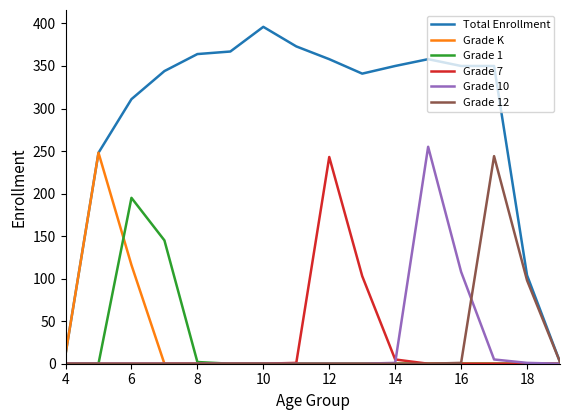

What are all the series names shown in the legend?

Total Enrollment, Grade K, Grade 1, Grade 7, Grade 10, Grade 12